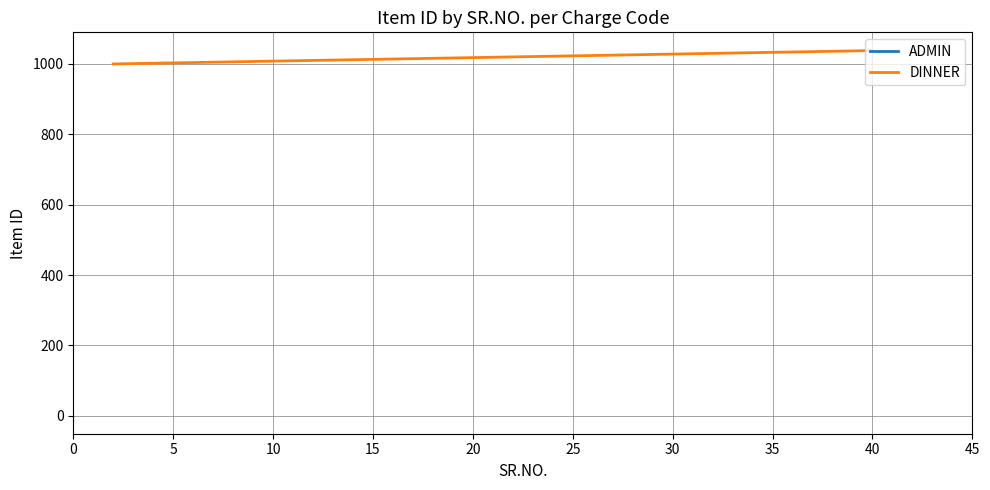

Count the number of categories in the chart.

39